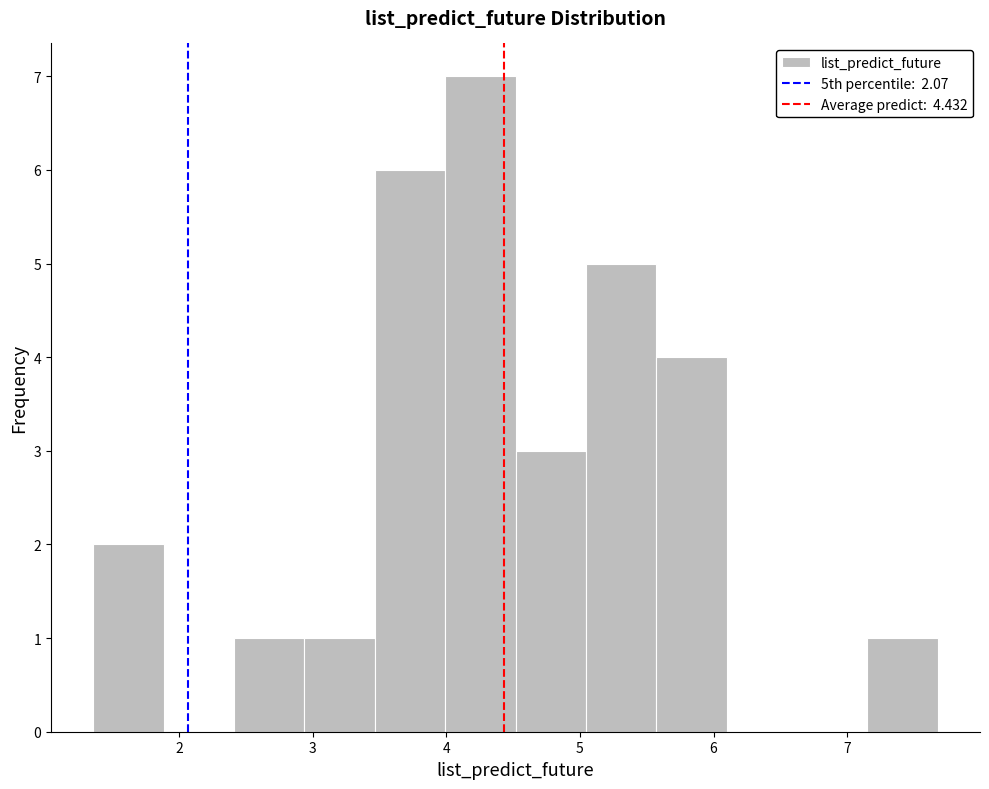

Over which range of the x-axis is the bar tallest?

4.0 to 4.5